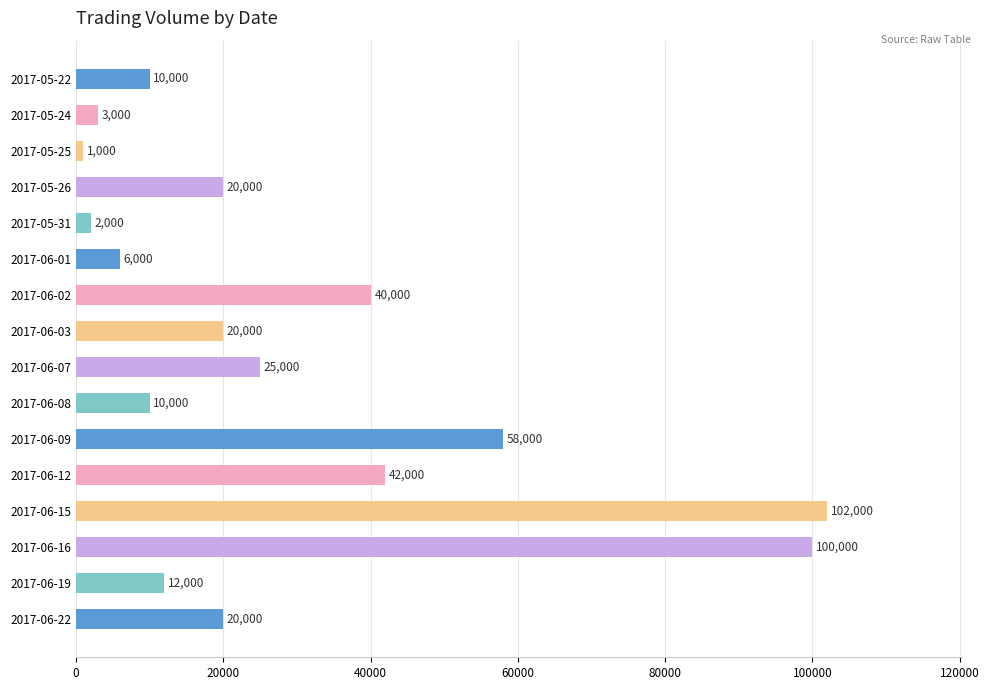

What is the difference between the values at 2017-06-09 and 2017-06-19?

46000